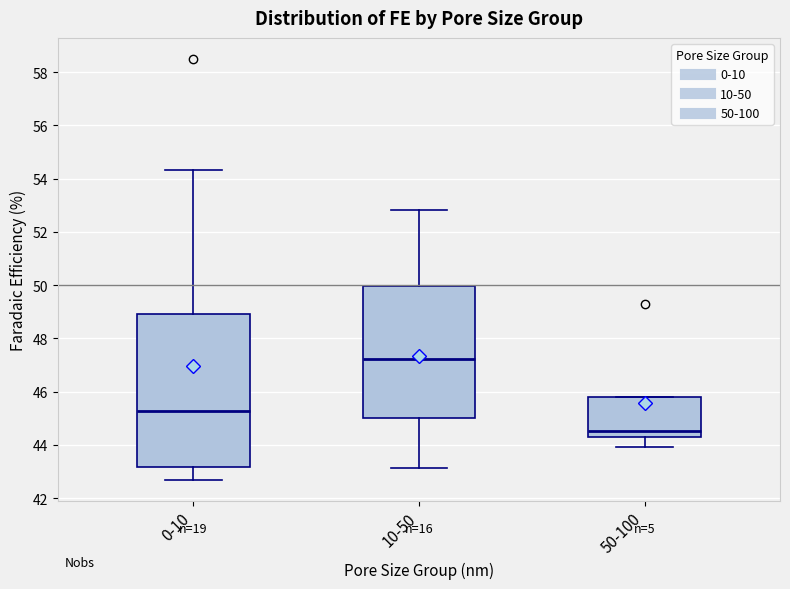

Where is the lower edge of the box for 50-100 on the y-axis? The values are not printed on the chart, so give them approximately, as read against the axis.

44.4